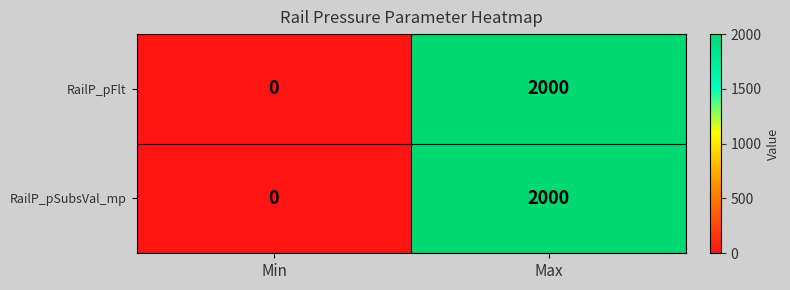

What is the greatest value displayed?

2000